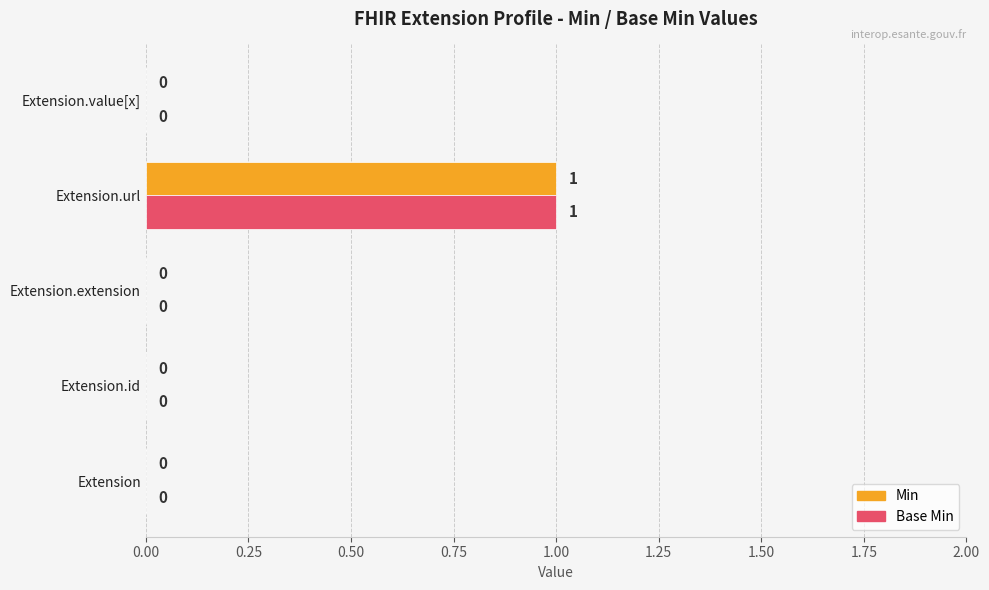

How many Base Min values are between 0 and 1?

5